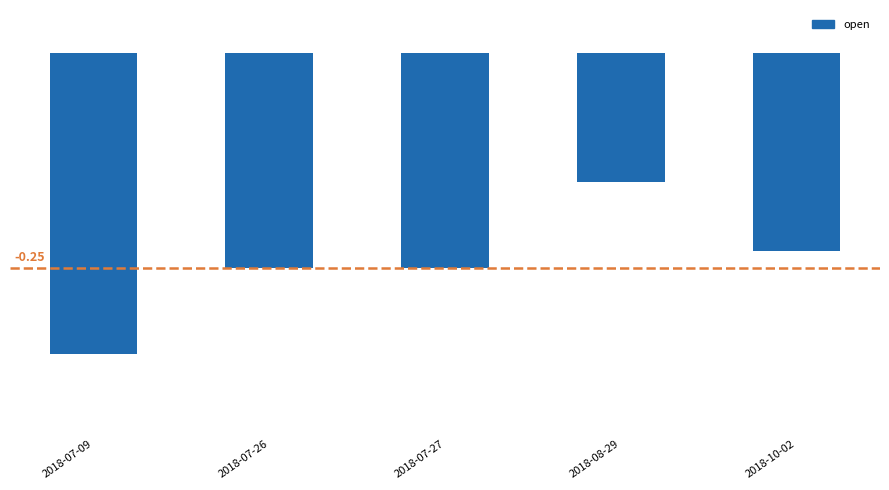

Between 2018-08-29 and 2018-07-26, which is larger?

2018-08-29